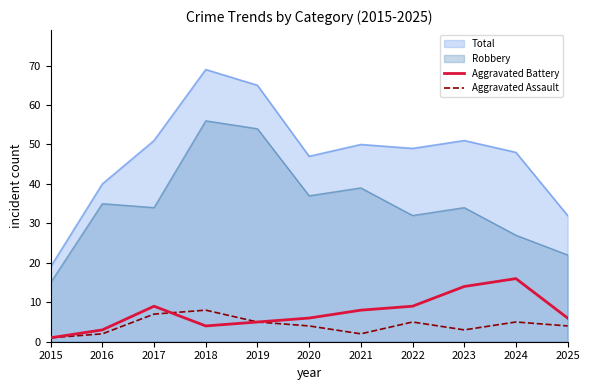

At which category does Aggravated Assault reach its first local valley?

2021